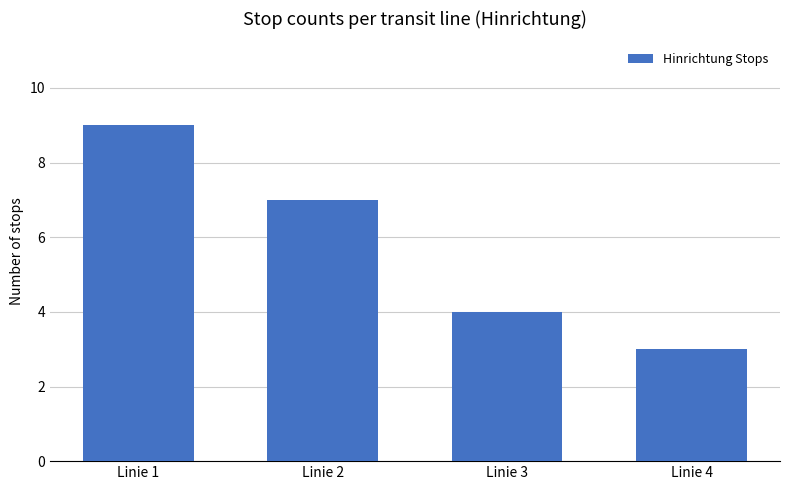

Read the value at Linie 1.

9